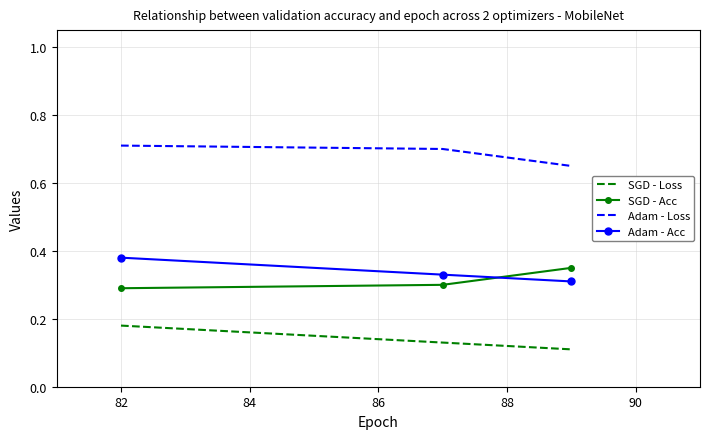

Which series has the largest total across all categories?

Adam - Loss